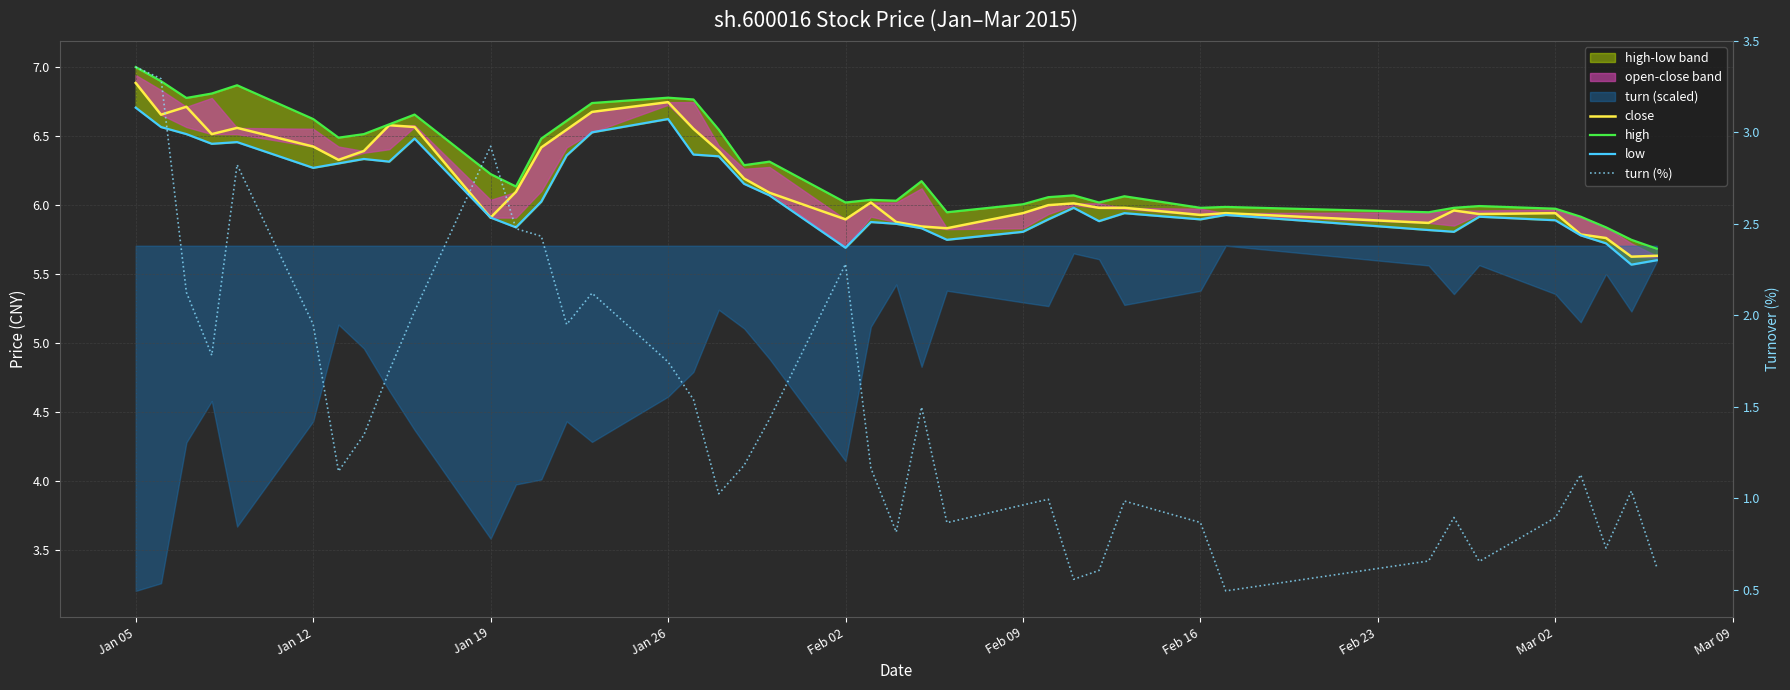

True or false: high and close cross at least once.

False